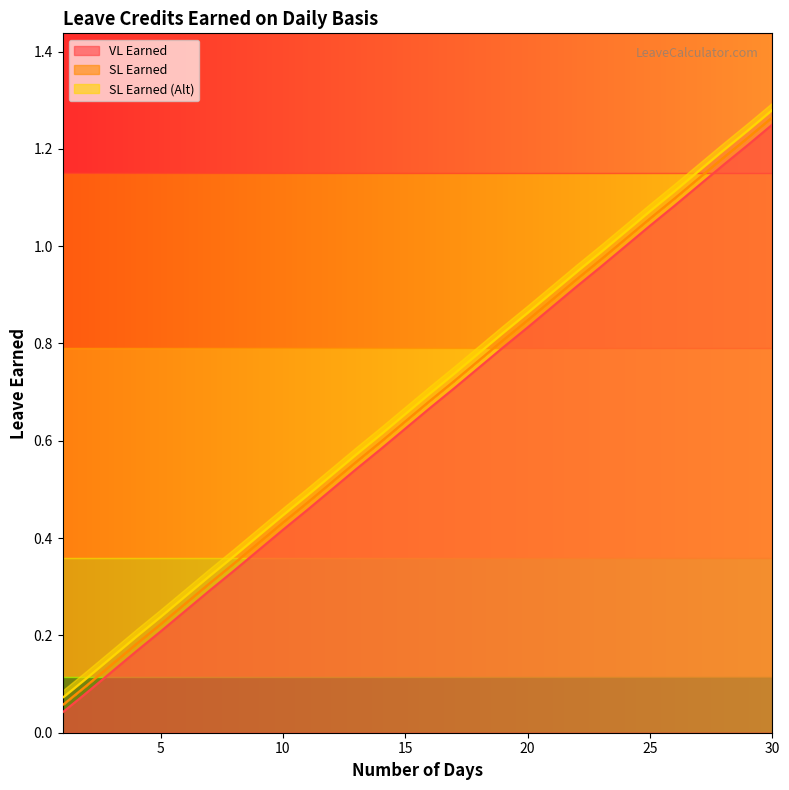

True or false: VL Earned and SL Earned (Alt) intersect in this chart.

False